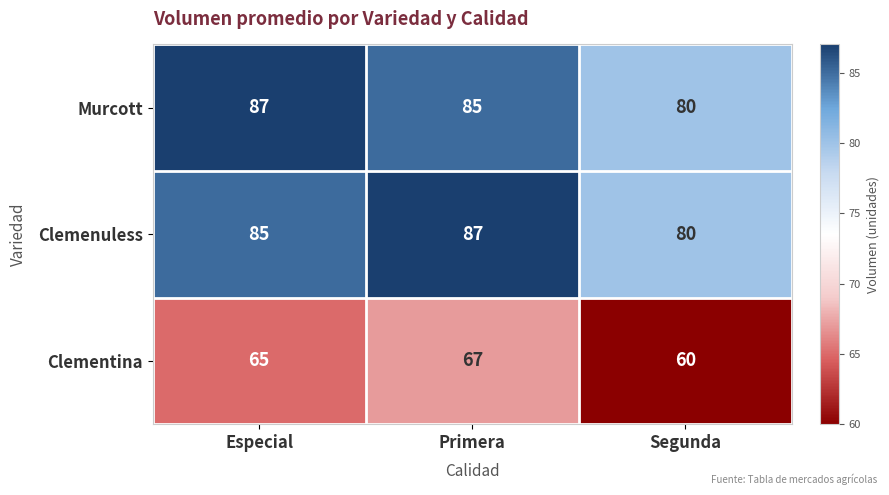

What is the smallest value displayed?

60